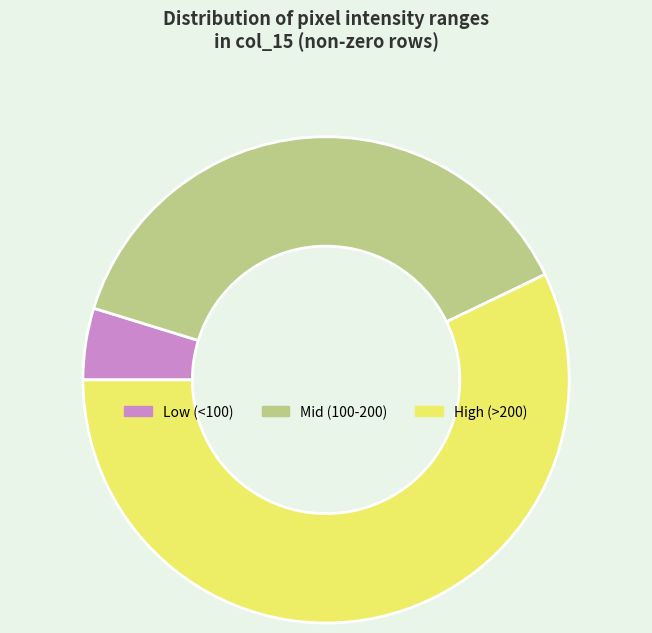

Combined, do Low (<100) and Mid (100-200) account for over 50%?

No